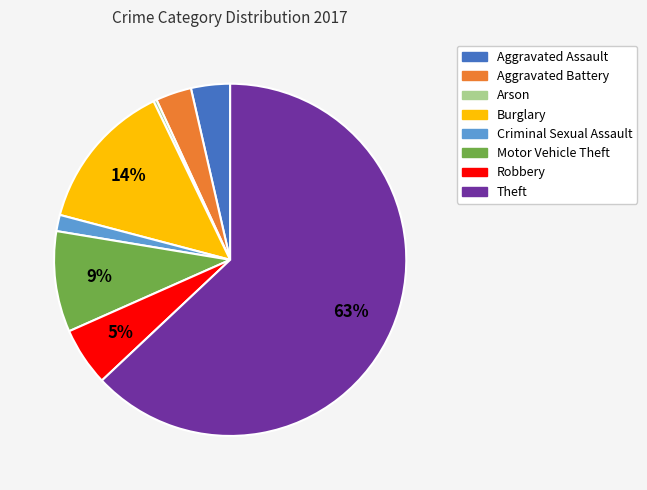

To the nearest percent, what is the combined percentage of Motor Vehicle Theft and Burglary?

23%